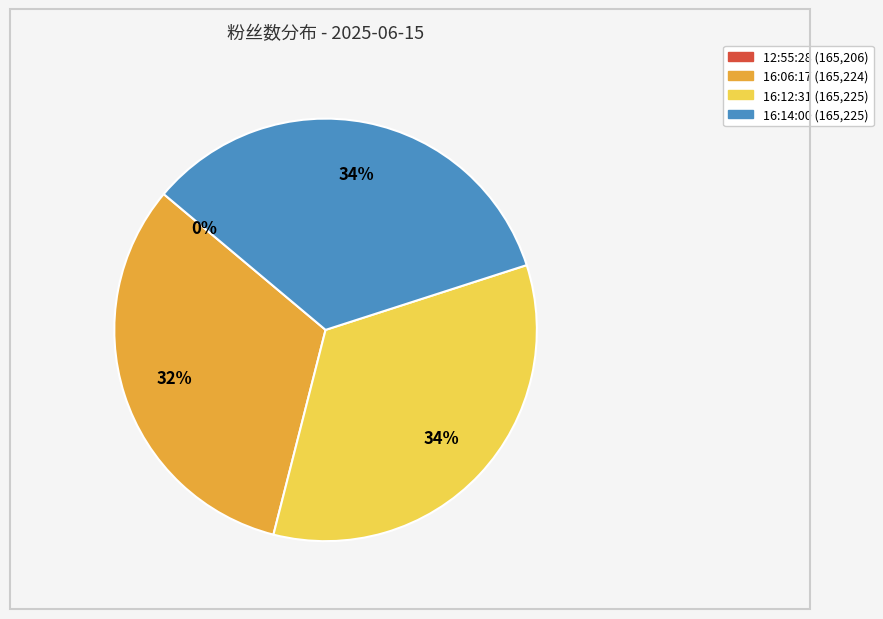

To the nearest percent, what is the average slice percentage?

25%